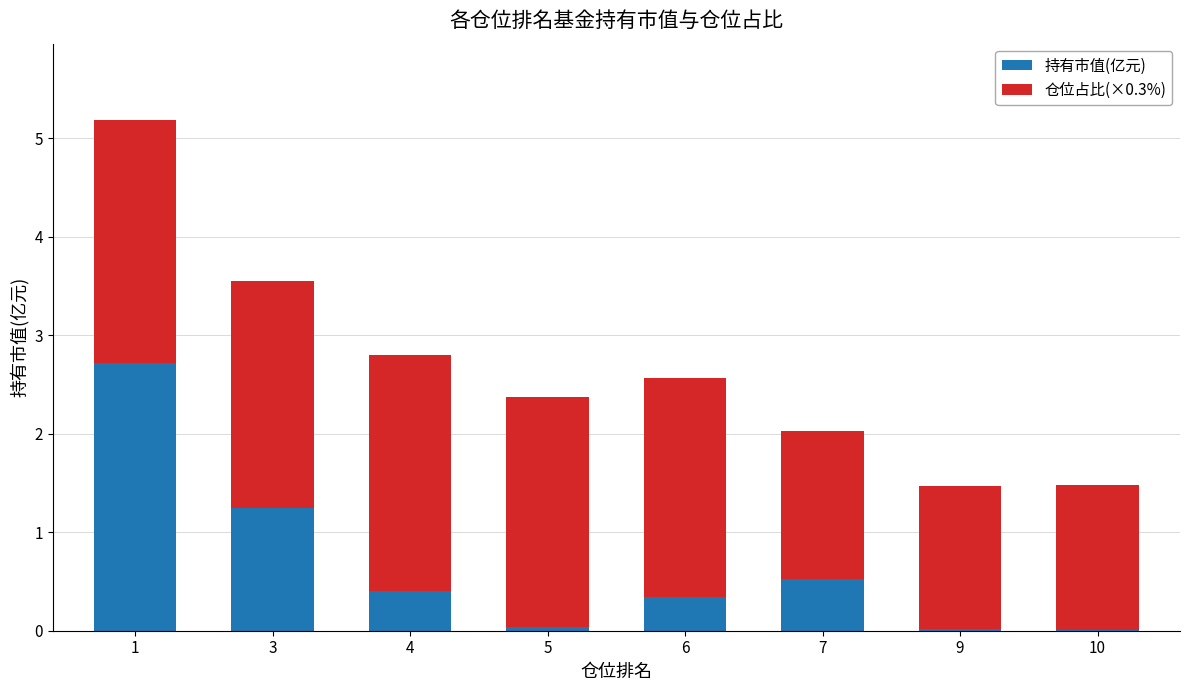

True or false: 持有市值(亿元) has a value of 0.4 at 4.

True